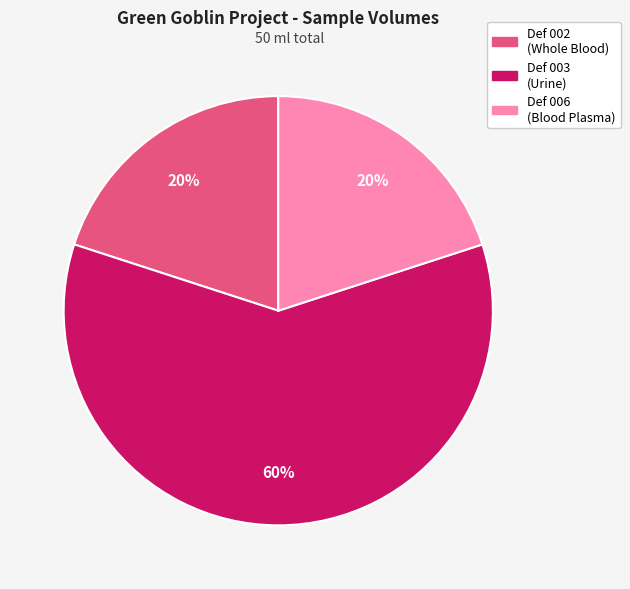

How many segments does this pie chart have?

3